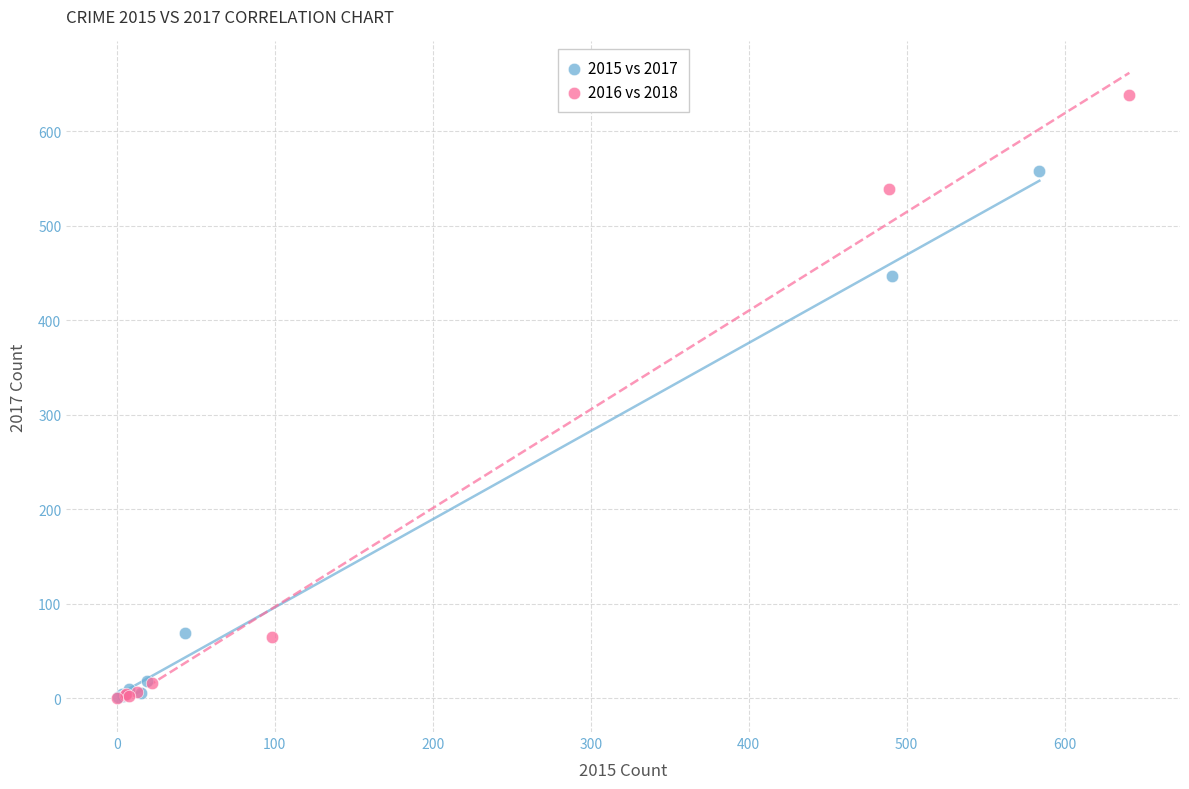

What are all the series names shown in the legend?

2015 vs 2017, 2016 vs 2018